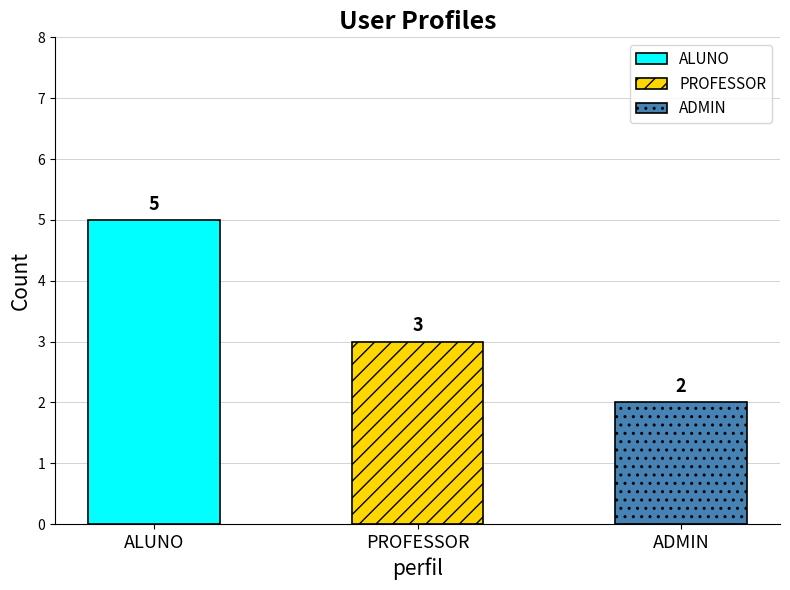

Reading left to right, transcribe all the data shown in this chart.

ALUNO=5	PROFESSOR=3	ADMIN=2